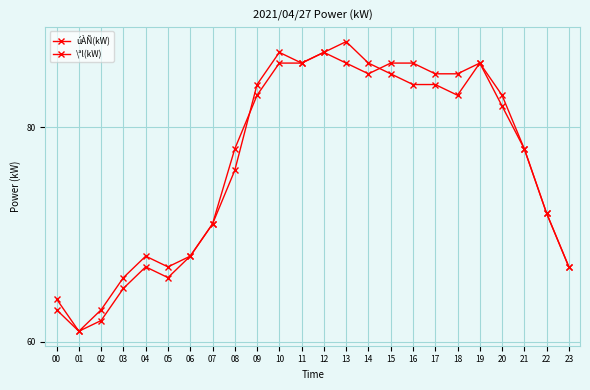

What is the difference between the maximum and minimum values in the úÀÑ(kW) series?

27